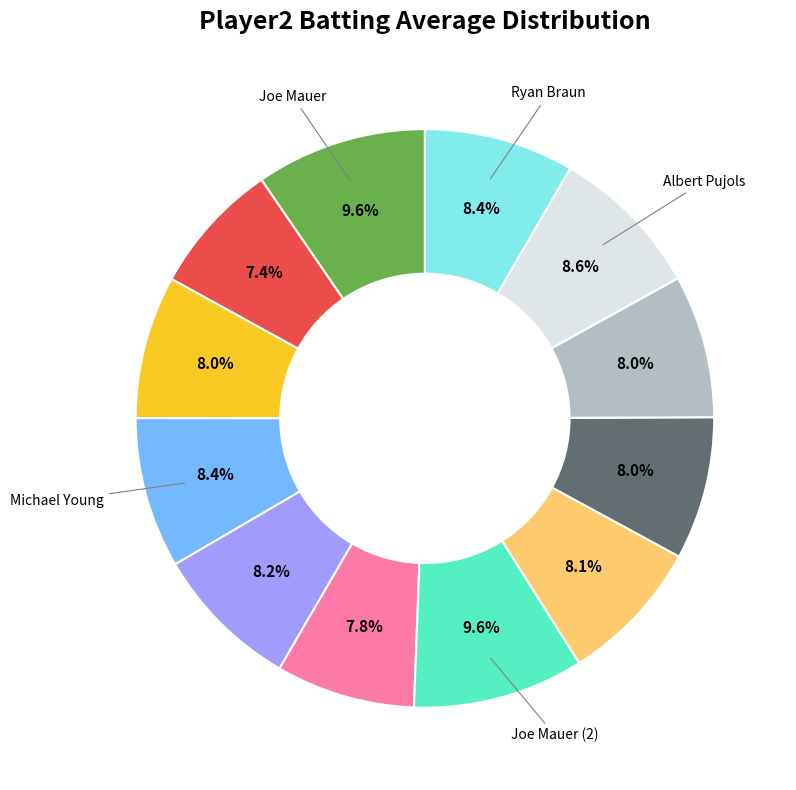

Is there a majority slice in this chart?

No